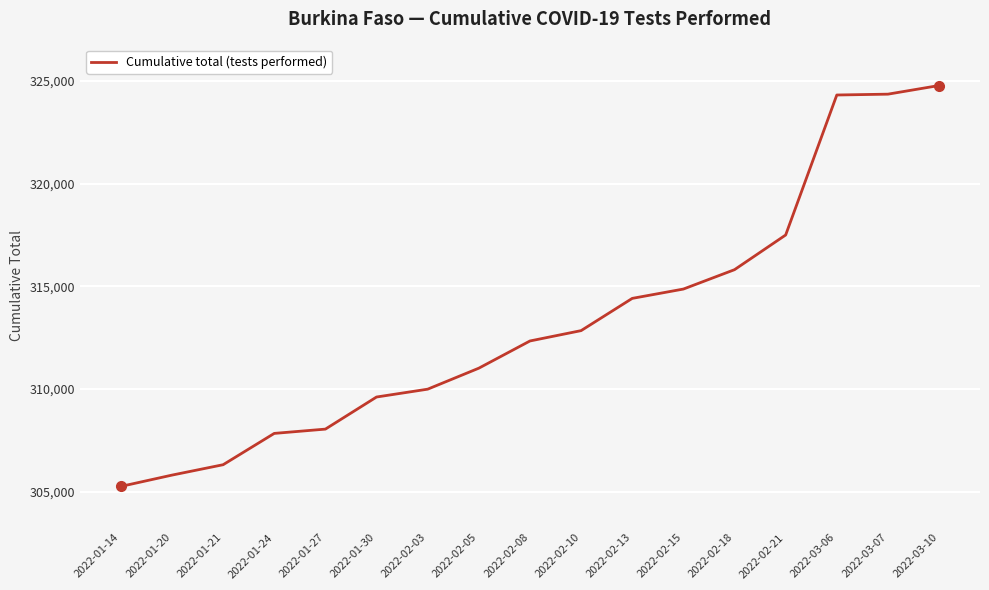

How many lines are shown in the chart?

1